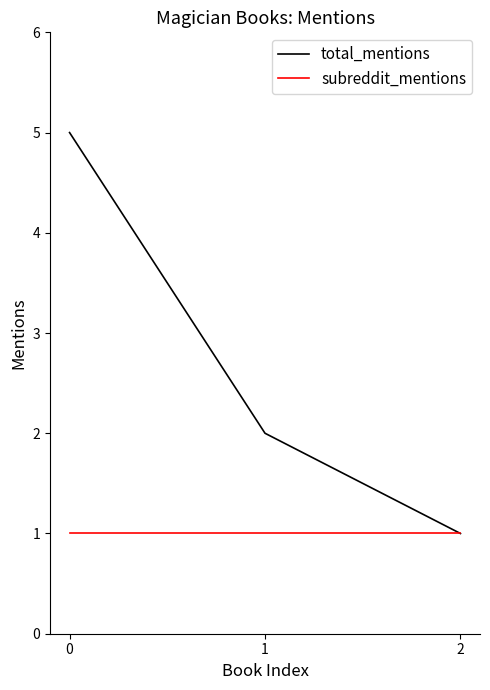

How many distinct data groups are displayed?

2